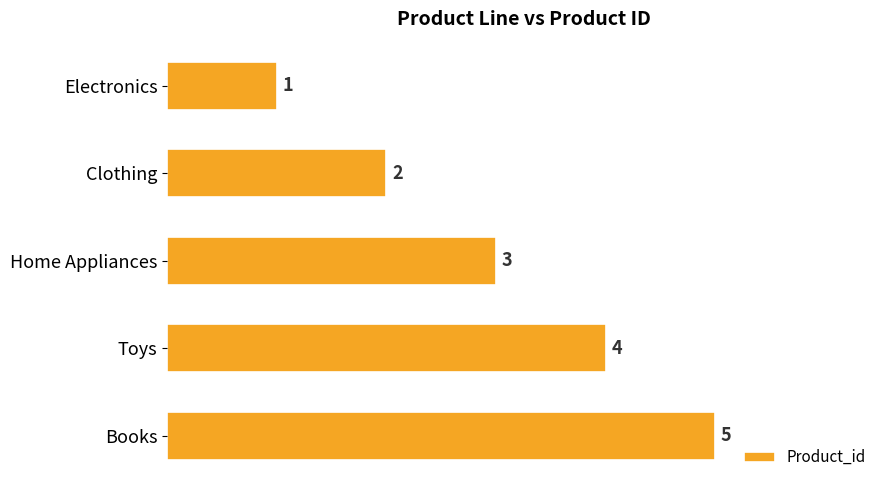

What is the average value?

3